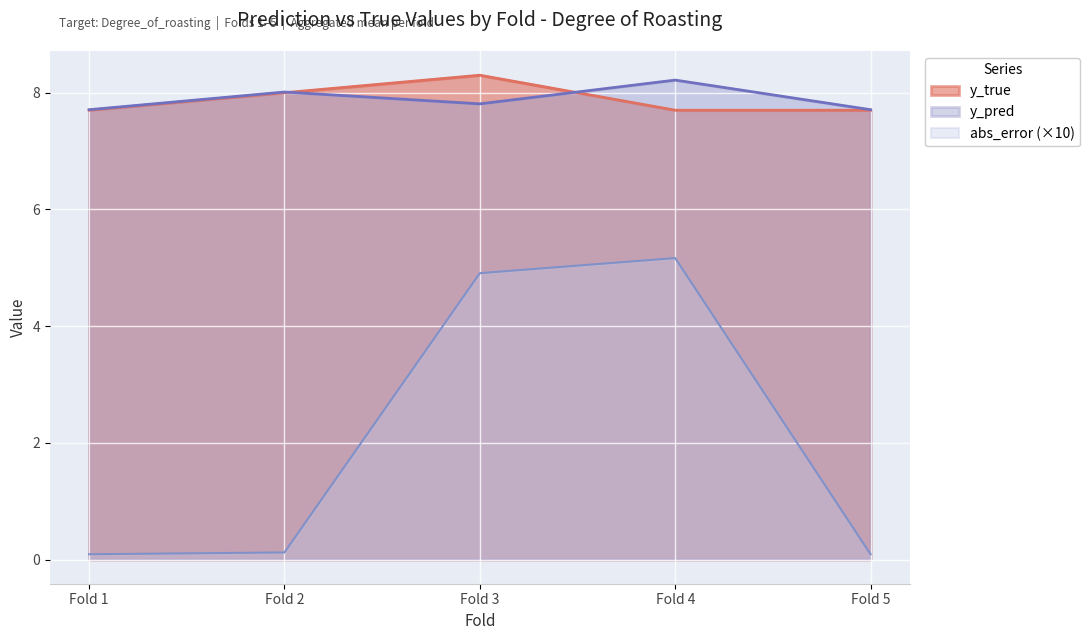

At which label is y_true closest to 8?

Fold 2